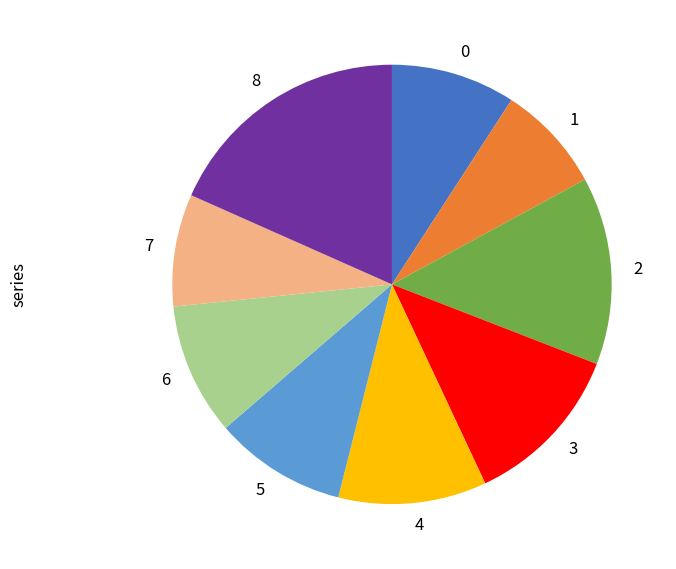

Is it true that 7 is 1% of the pie?

False